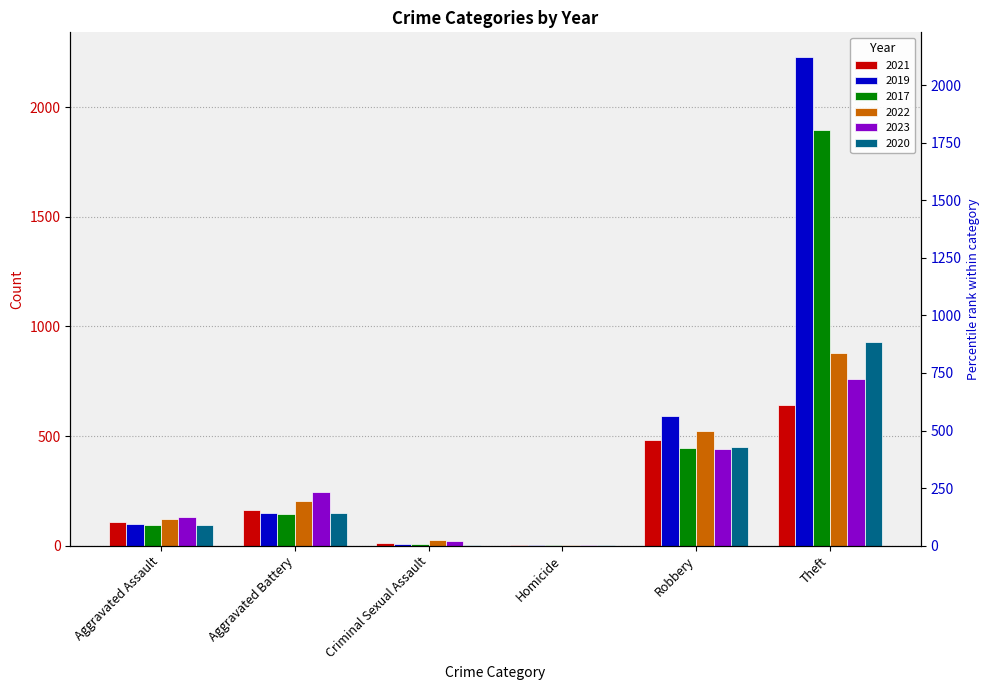

Is the value of 2019 at Robbery greater than the value of 2023 at Robbery?

Yes